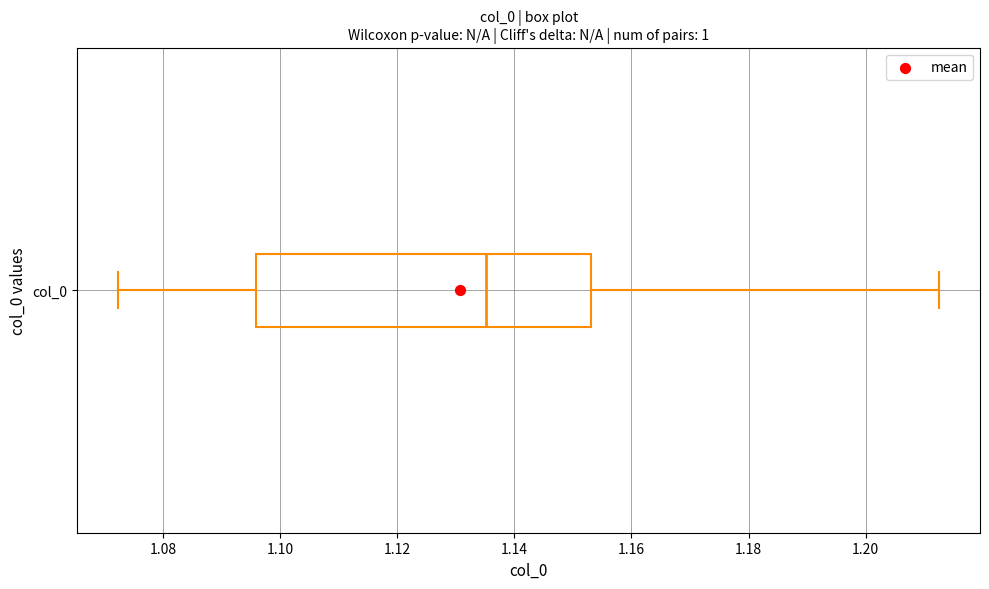

Where does the left whisker of the box for col_0 end on the x-axis? The values are not printed on the chart, so give them approximately, as read against the axis.

1.072